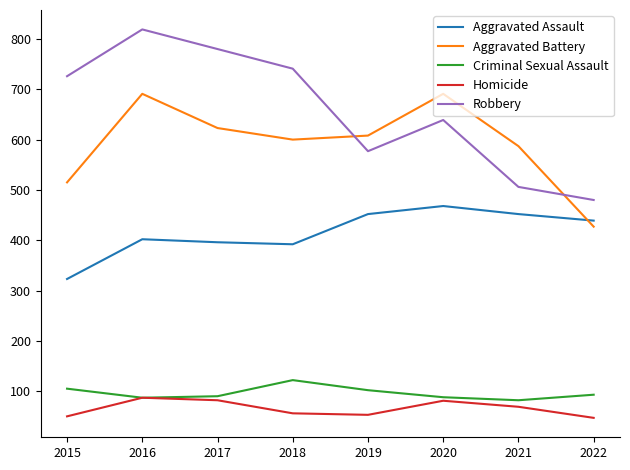

At which category is the sum across all series the highest?

2016